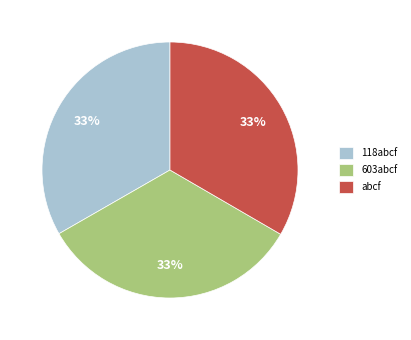

To the nearest percent, what portion does 118abcf represent?

33%